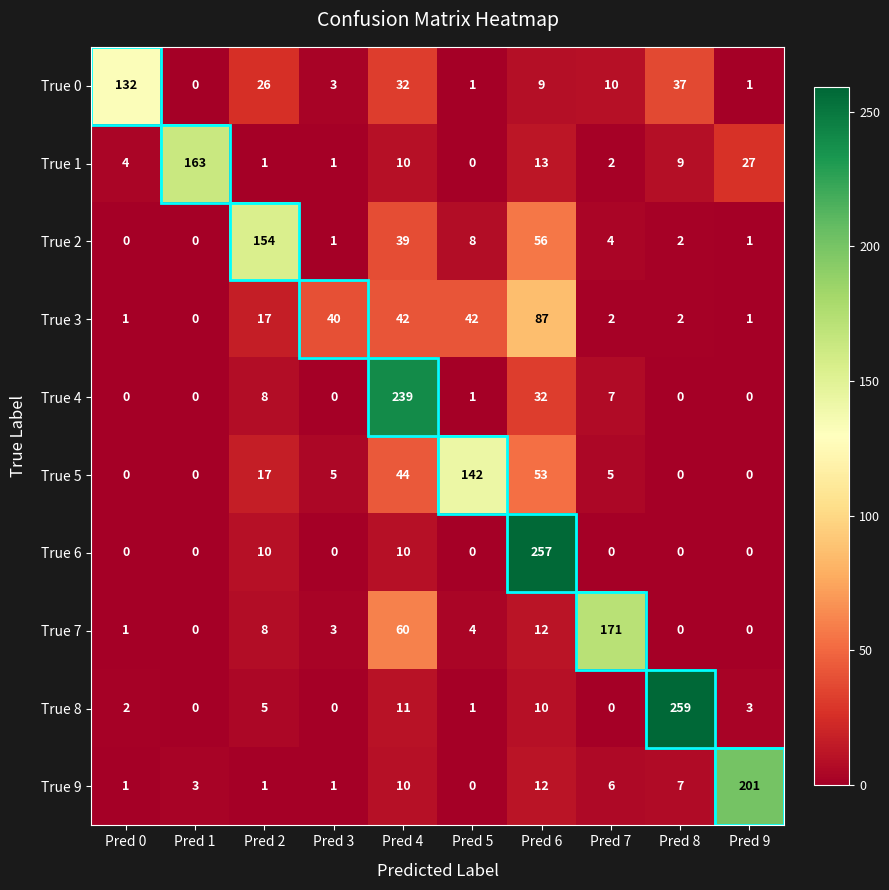

What is the spread (max minus min) of values at Pred 7?

171